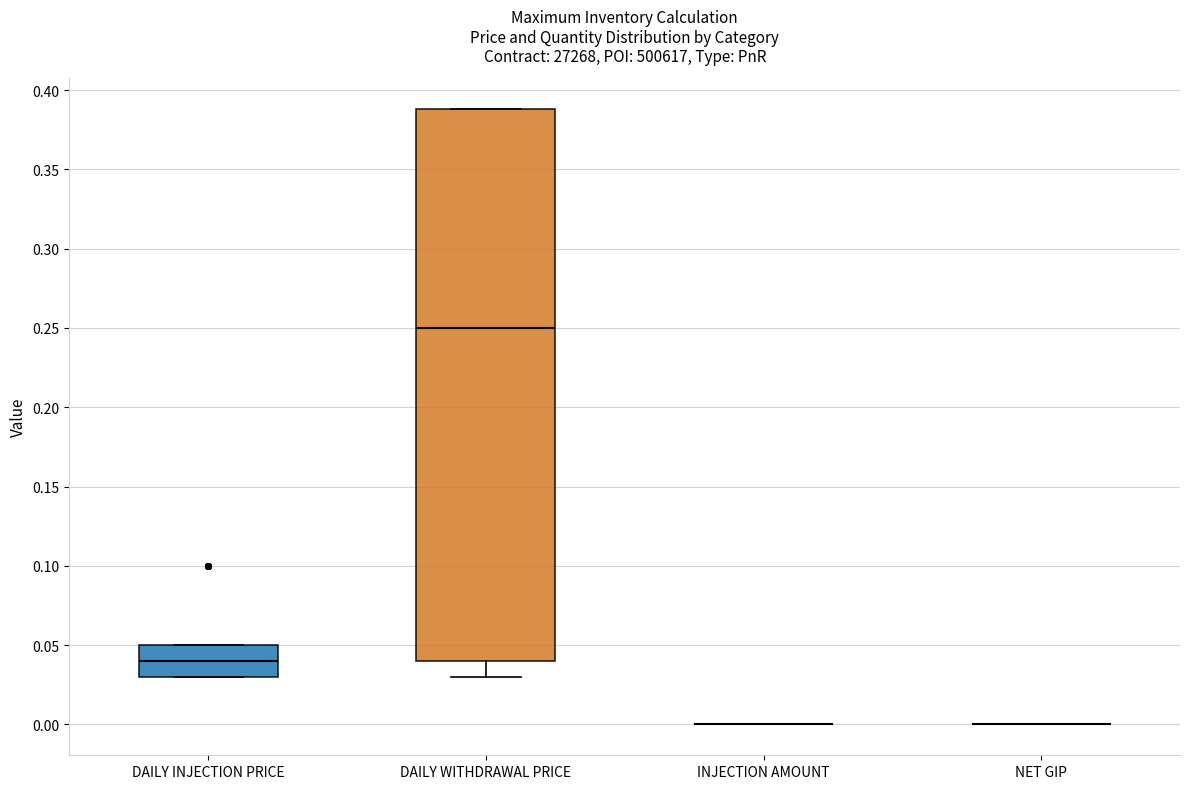

Reading left to right, transcribe this box plot: for each box, give where its median line is, the range the box spans, and where its two whiskers end, as read against the y-axis. The values are not printed on the chart, so give them approximately, as read against the axis.

DAILY INJECTION PRICE: median 0.04, box 0.03 to 0.05, whiskers 0.03 to 0.05
DAILY WITHDRAWAL PRICE: median 0.25, box 0.04 to 0.39, whiskers 0.03 to 0.39
INJECTION AMOUNT: box collapsed to a line at 0.00, whiskers 0.00 to 0.00
NET GIP: box collapsed to a line at 0.00, whiskers 0.00 to 0.00